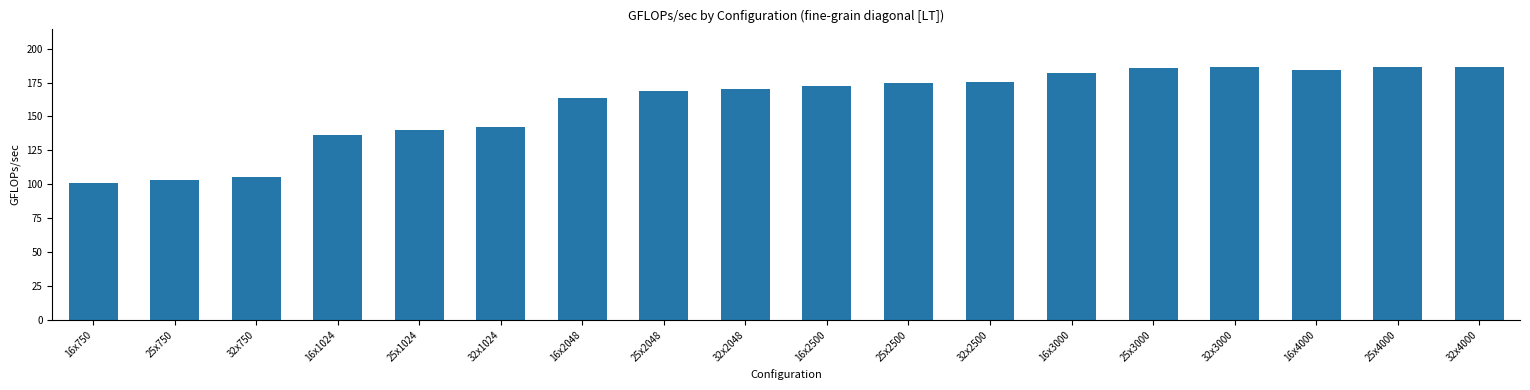

What is the change in value from 32x1024 to 32x4000?

+44.4